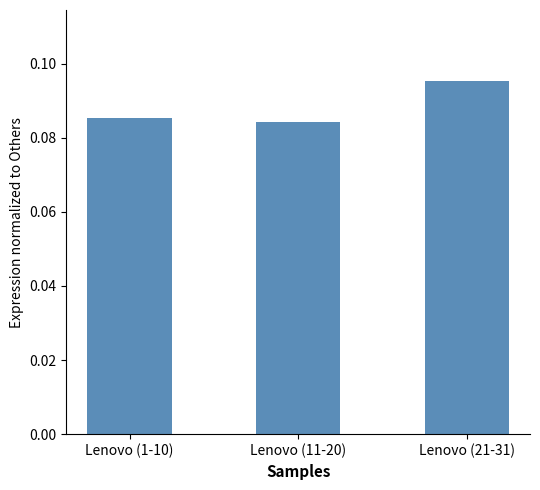

List the labels in order of value, smallest first.

Lenovo (11-20), Lenovo (1-10), Lenovo (21-31)